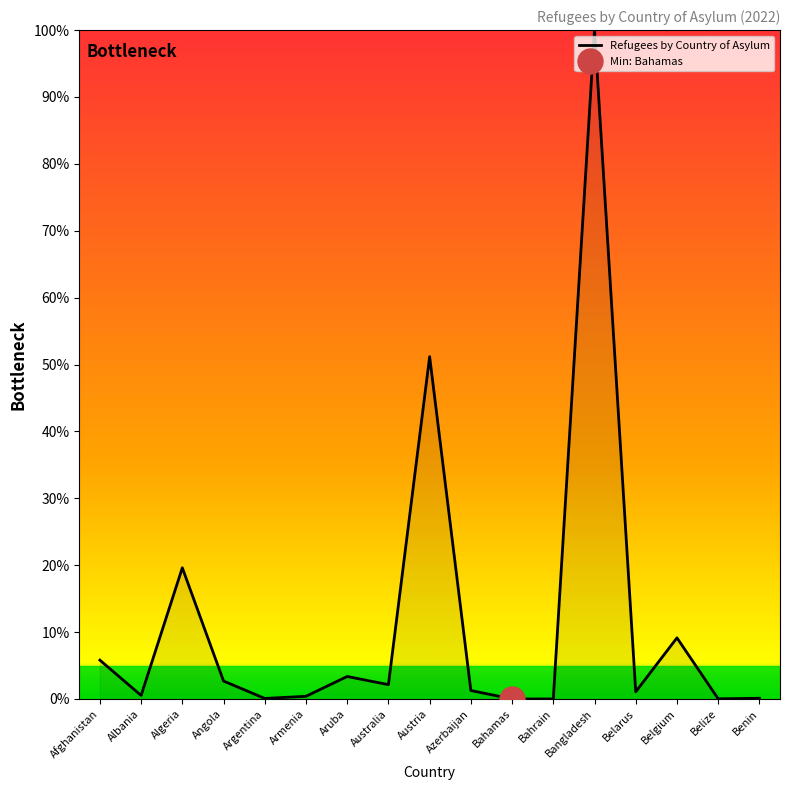

What is the difference between the maximum and minimum values?

100.0